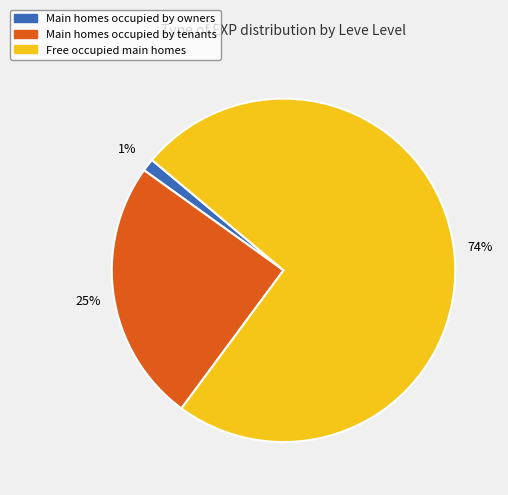

To the nearest percent, what is the difference between the largest and smallest slice percentages?

73%